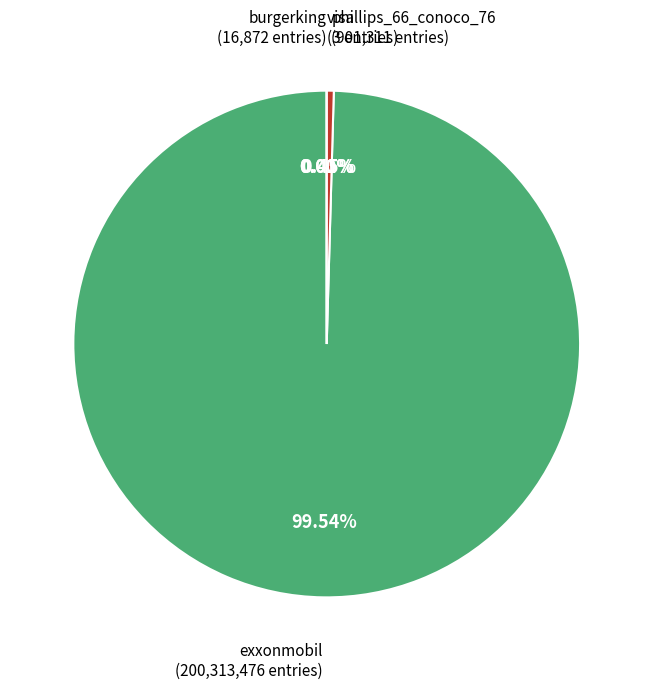

Does any single category account for the majority?

Yes